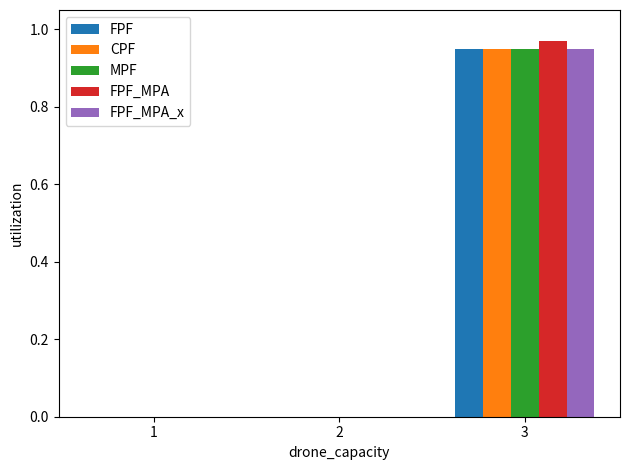

Is it true that FPF_MPA equals -0.4 at 1?

False